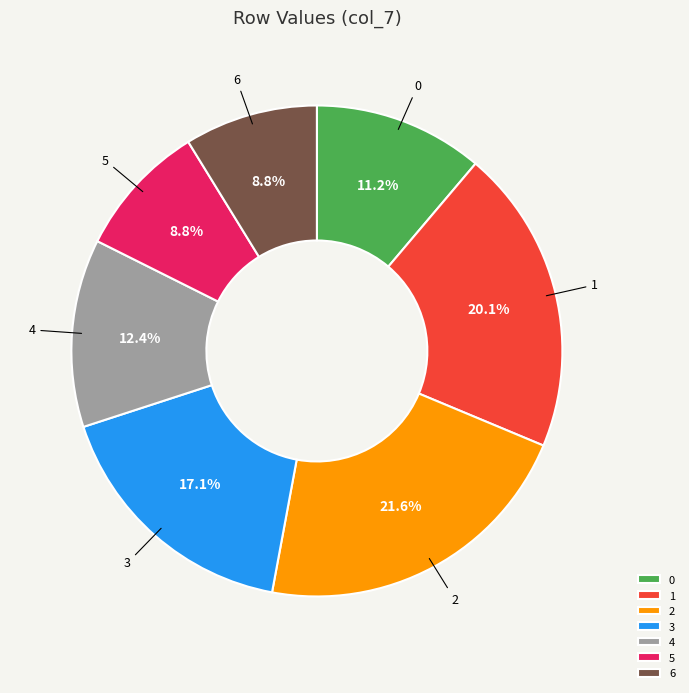

Is the sum of 3 and 6 greater than half?

No